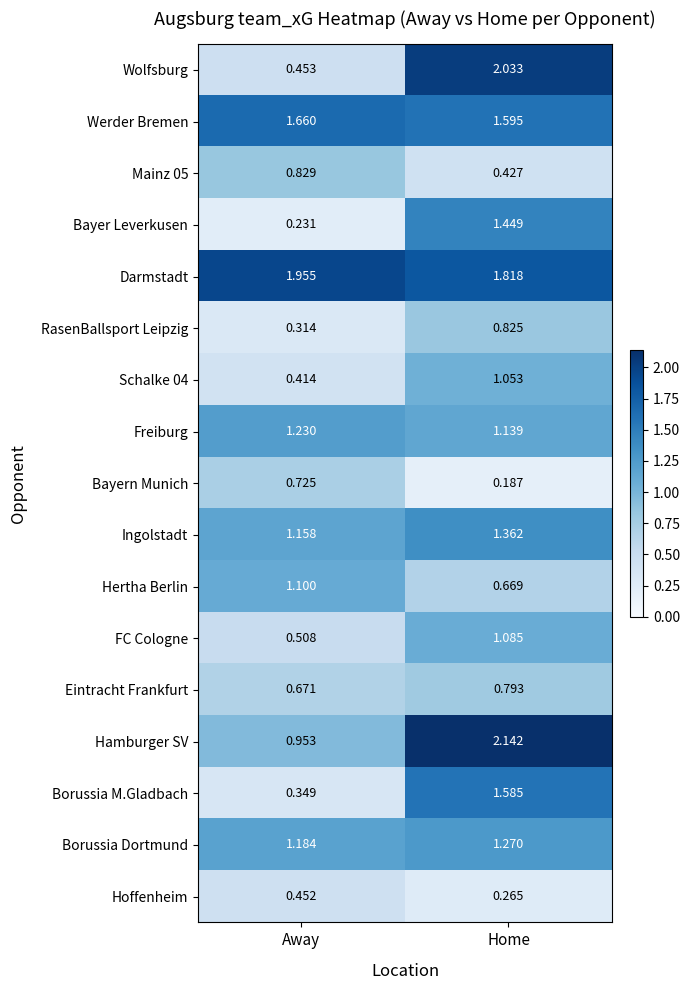

Which series has the widest spread of values?

Wolfsburg